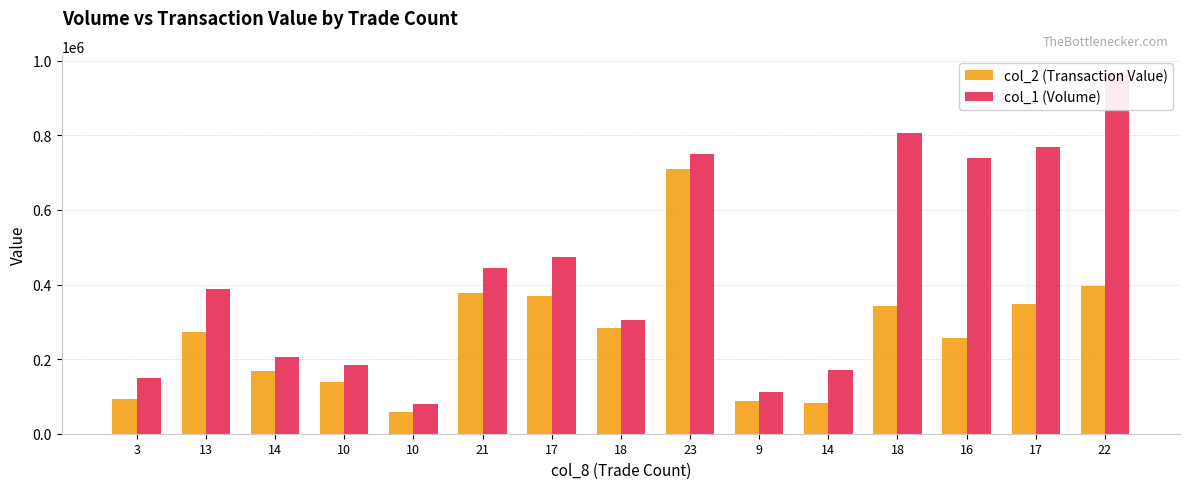

Are the bars grouped side by side (vs. stacked)?

Yes